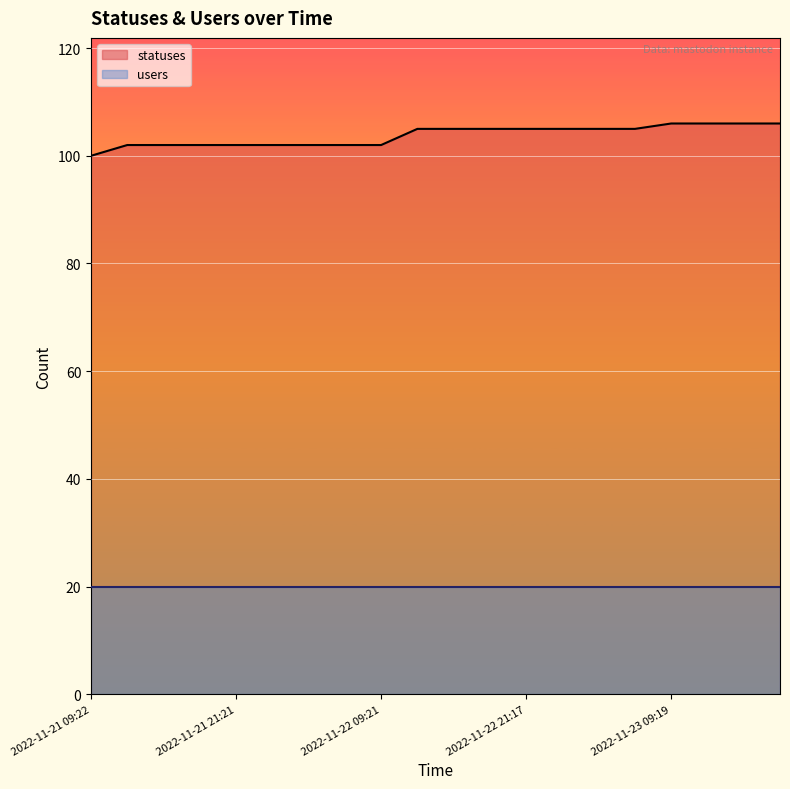

What is the maximum value shown in the chart?

106